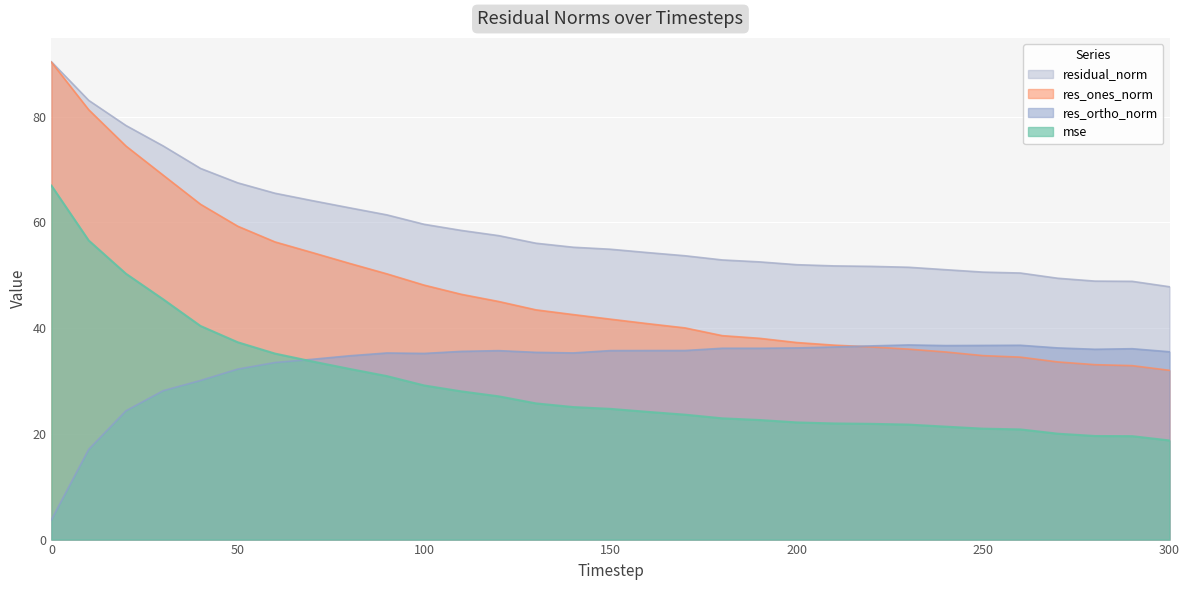

The value of res_ones_norm at 60 is 56.3. True or false?

True